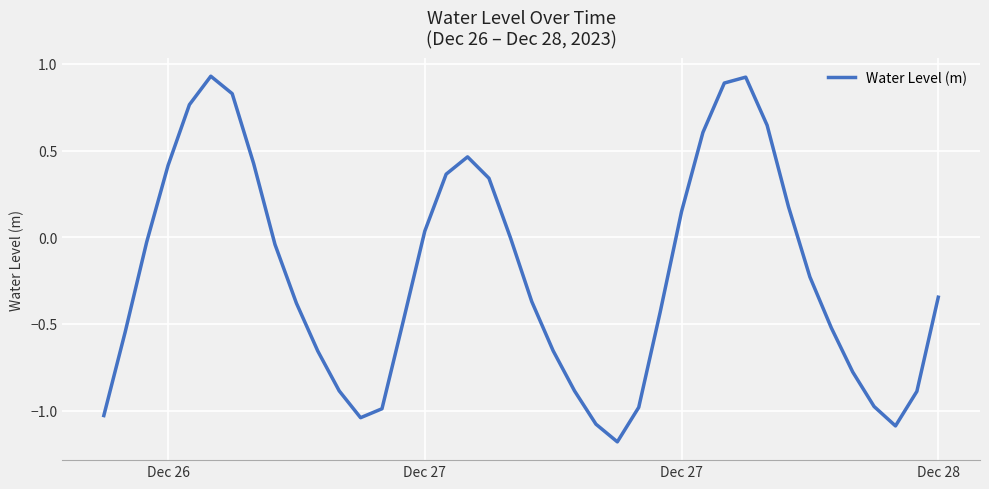

What is the difference between the maximum and minimum values?

2.1